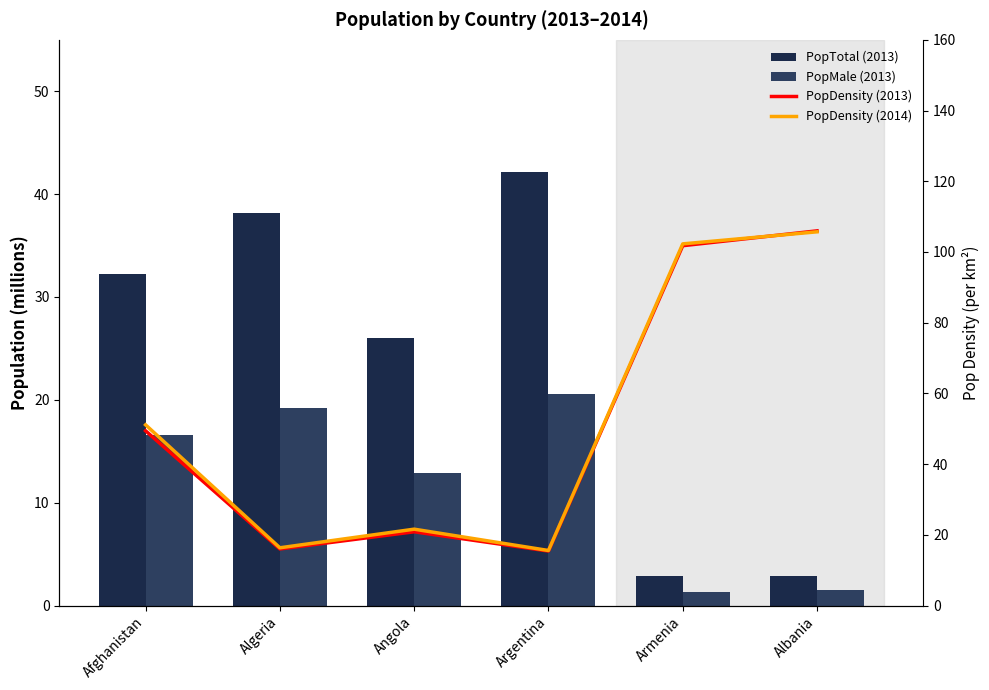

How many values in the PopDensity (2013) series exceed 49?

3